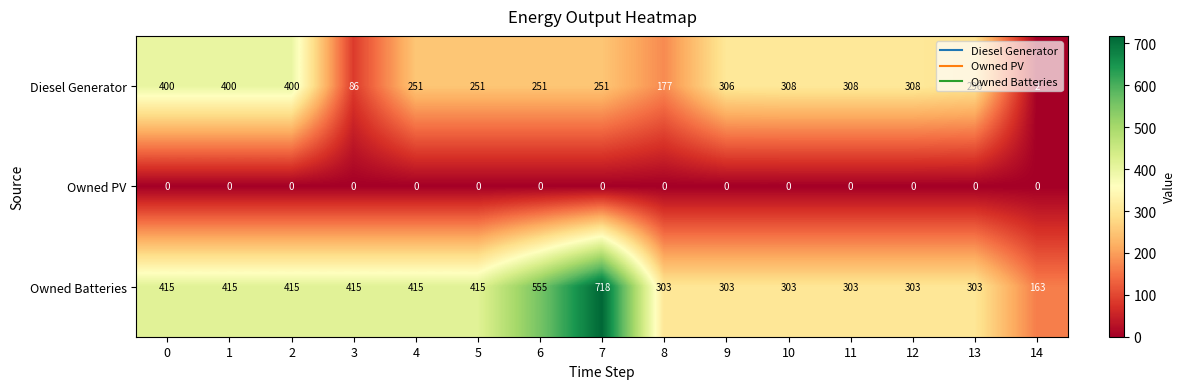

Which category has the lowest value in the Diesel Generator series?

14